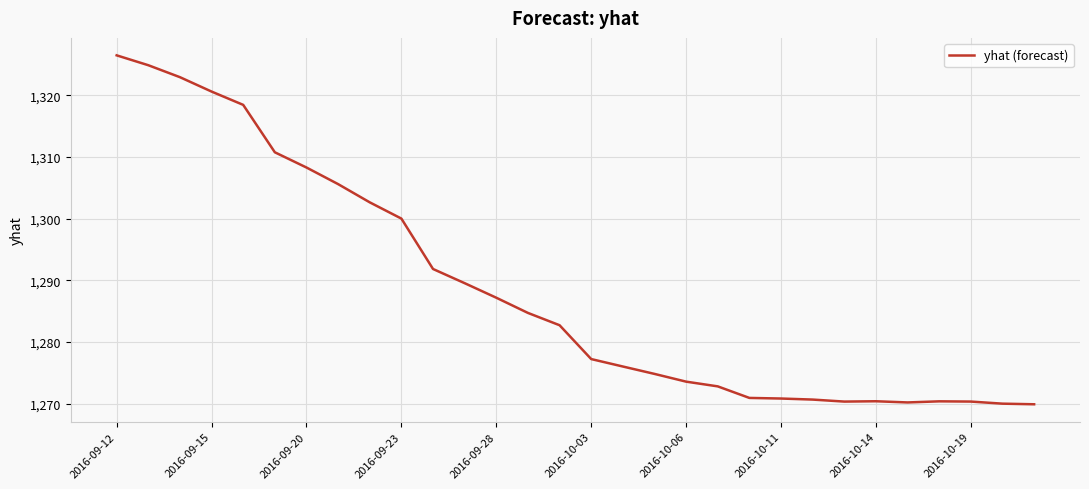

What is the difference between the maximum and minimum values?

56.5